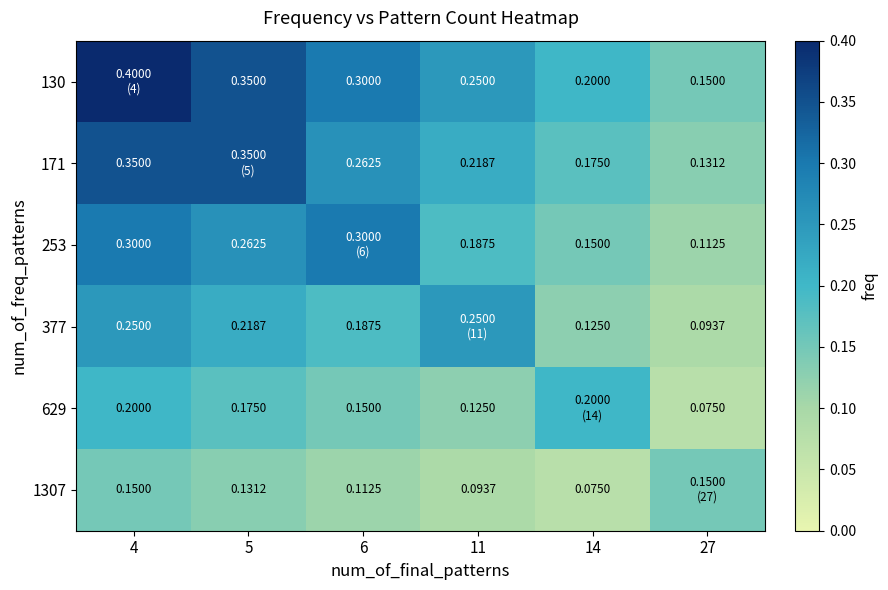

Is the value of 171 at 14 greater than the value of 253 at 27?

Yes